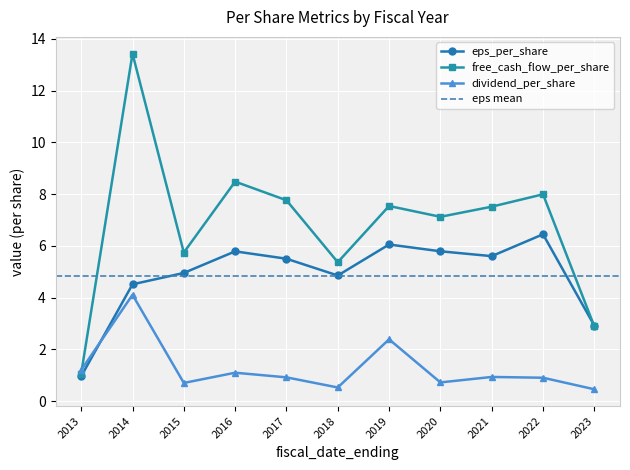

What value does the eps_per_share series have at 2017?

5.5